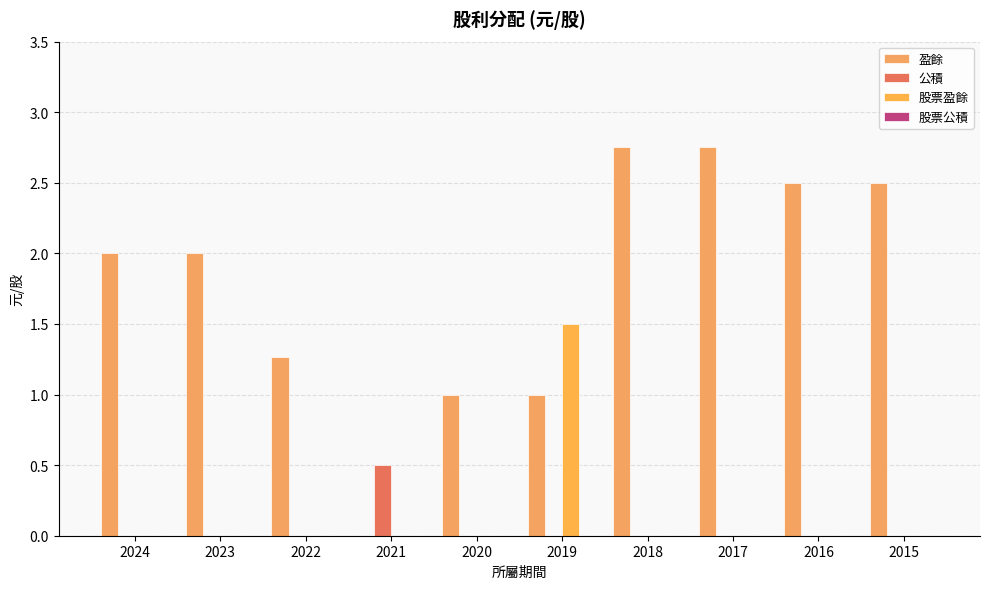

The 盈餘 series shows 2.8 at 2018. True or false?

True